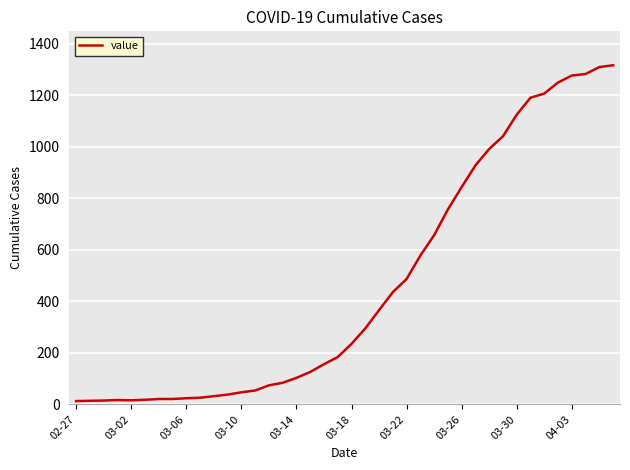

How many categories are shown in the chart?

40